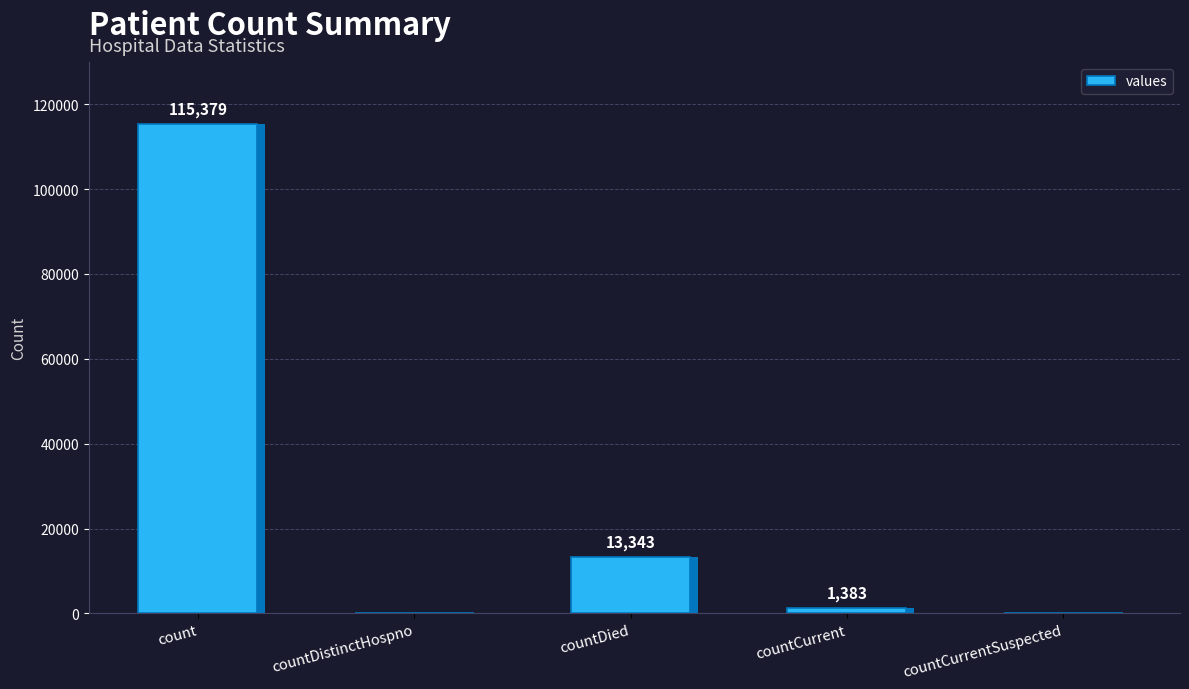

Are the bars horizontal?

No